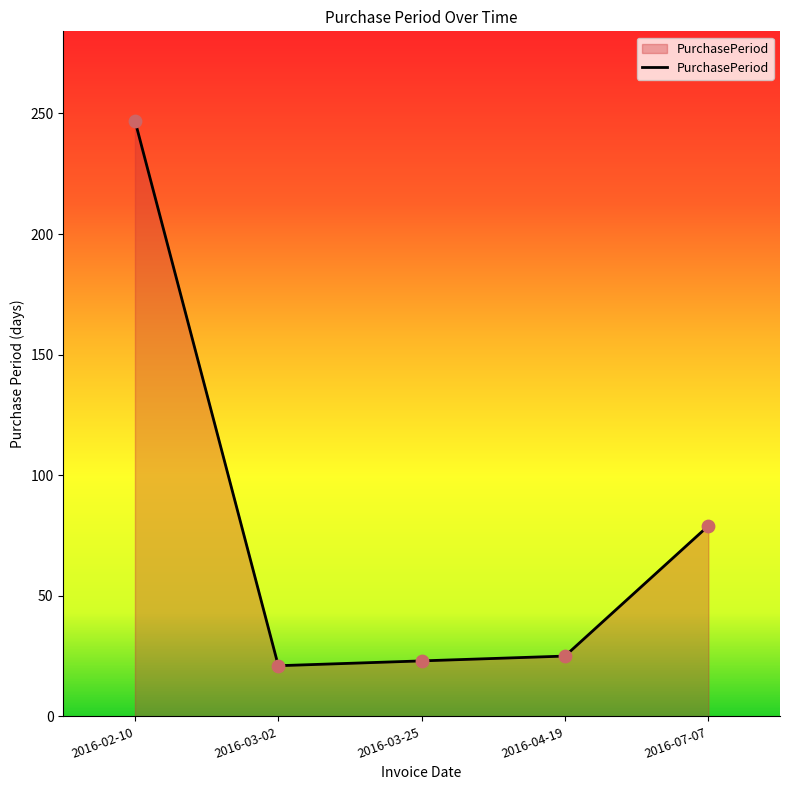

What is the change in value from 2016-02-10 to 2016-03-02?

-226